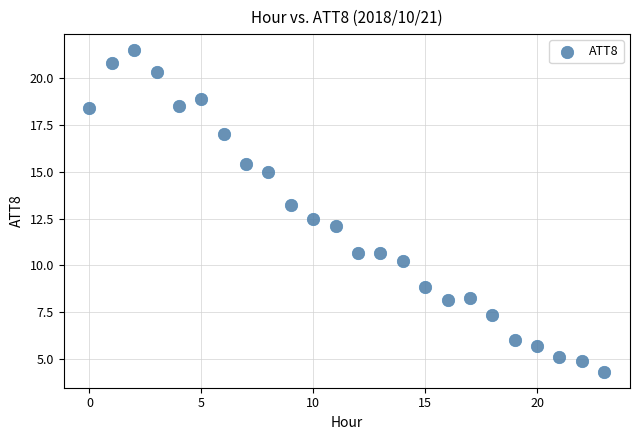

What is the range of Y values (max minus min)?

17.2